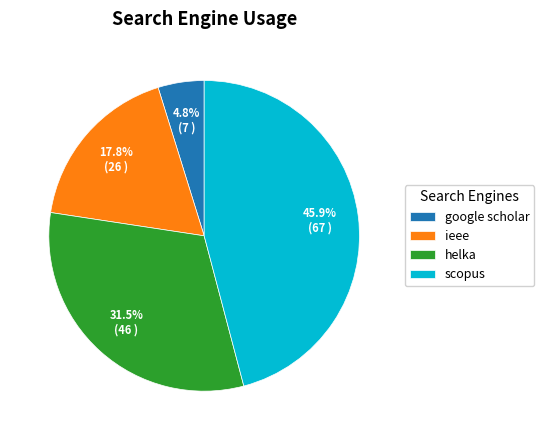

Is it true that google scholar is 13% of the pie?

False